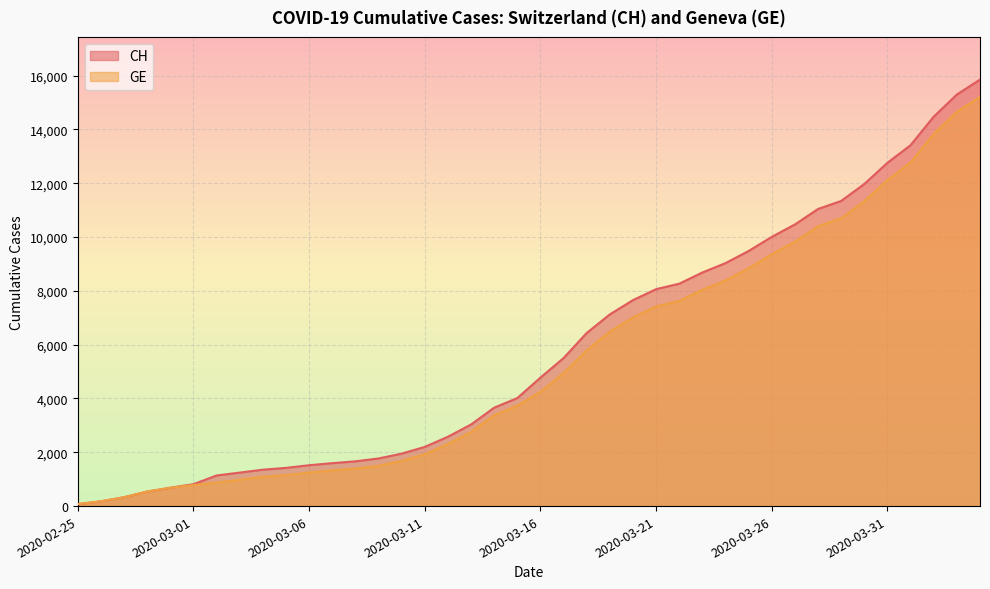

Which category has the lowest value in the GE series?

2020-02-25